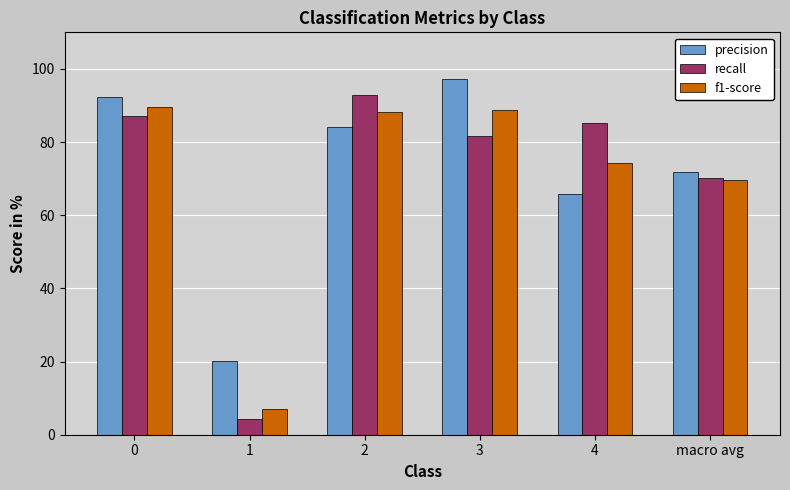

Which series changed the most between 3 and 4?

precision